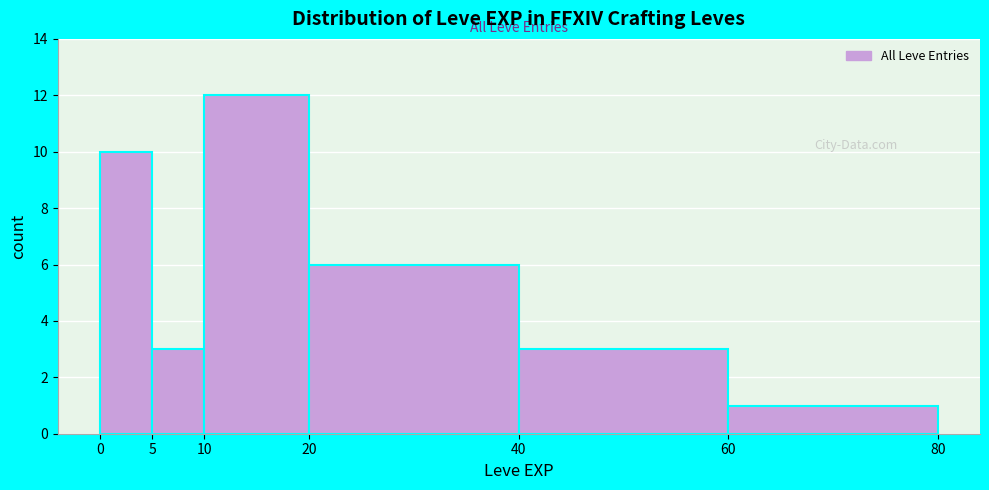

Which range on the x-axis has the tallest bar?

10 to 20